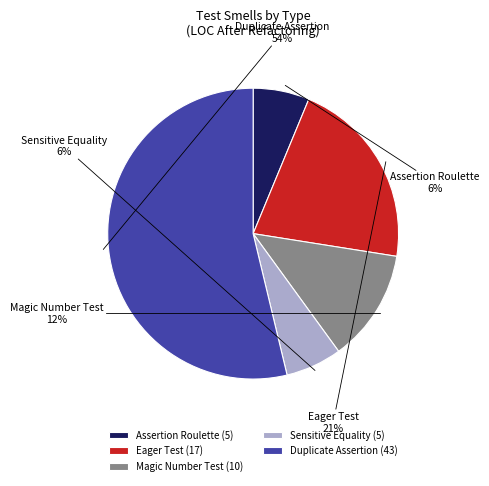

Count the number of slices in the pie.

5